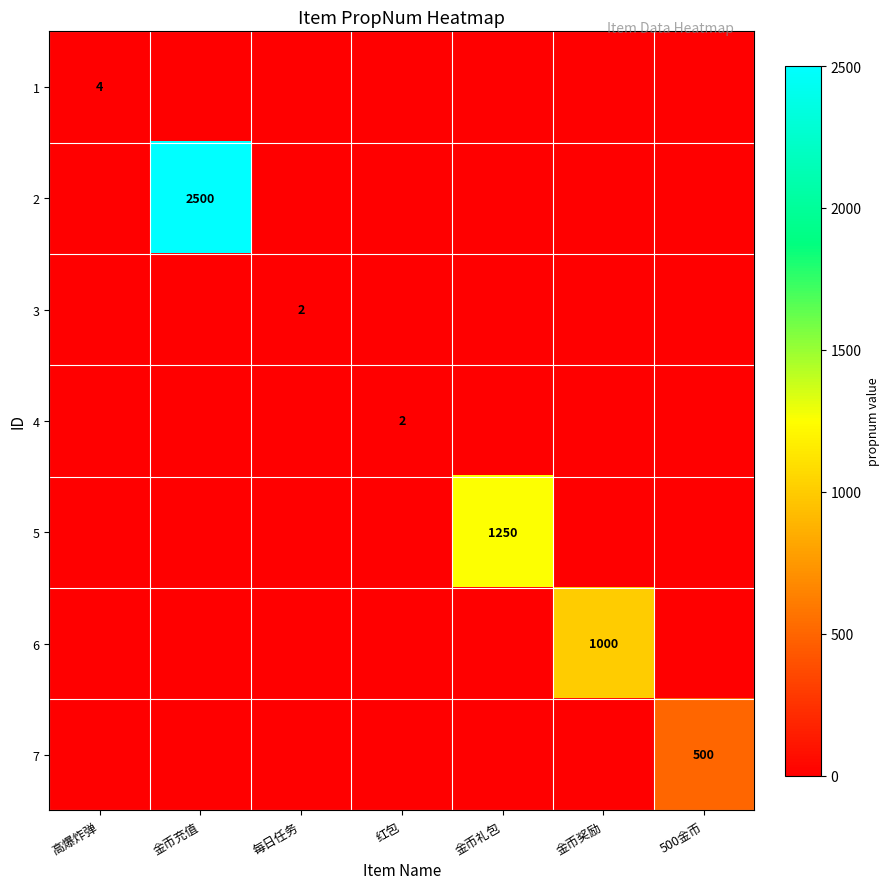

The 5 series shows 1250 at 金币礼包. True or false?

True